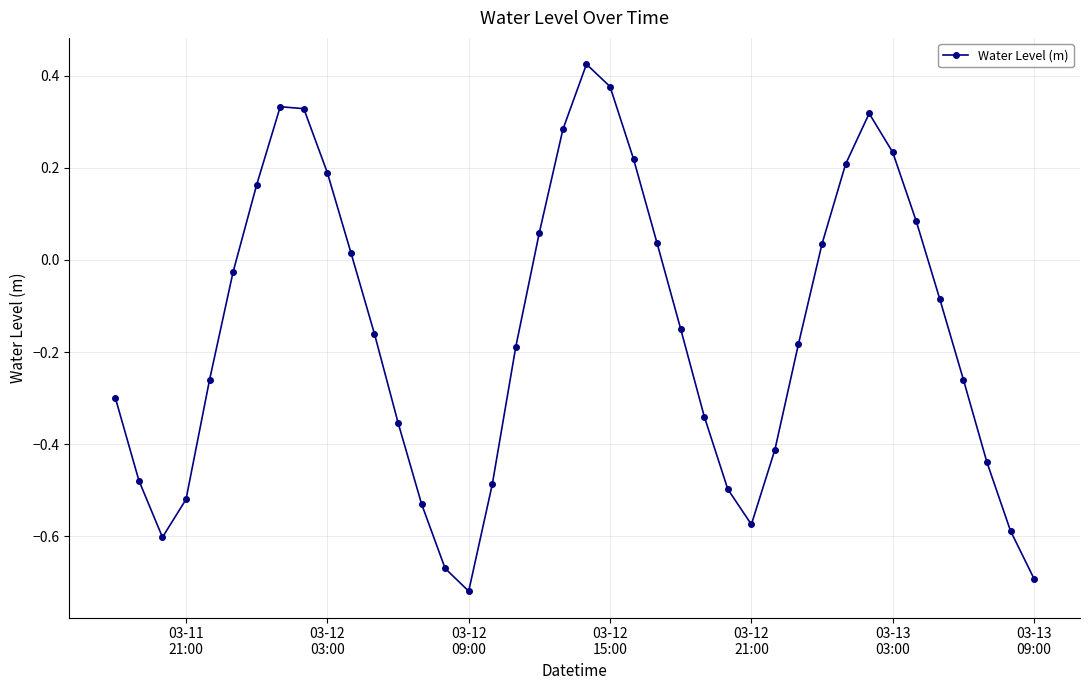

Does the chart display data point markers on the line(s)?

Yes